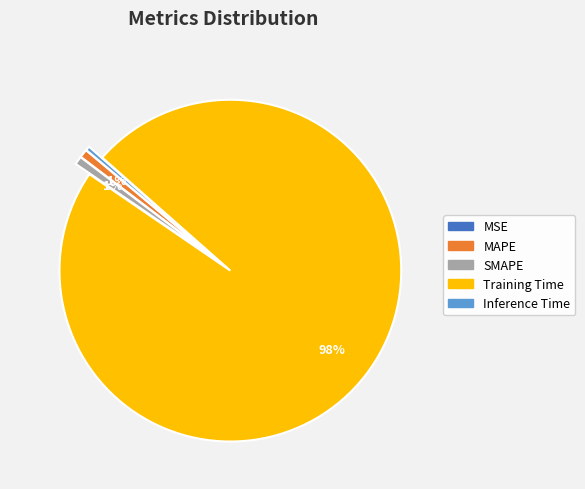

Combined, do SMAPE and MAPE account for over 50%?

No